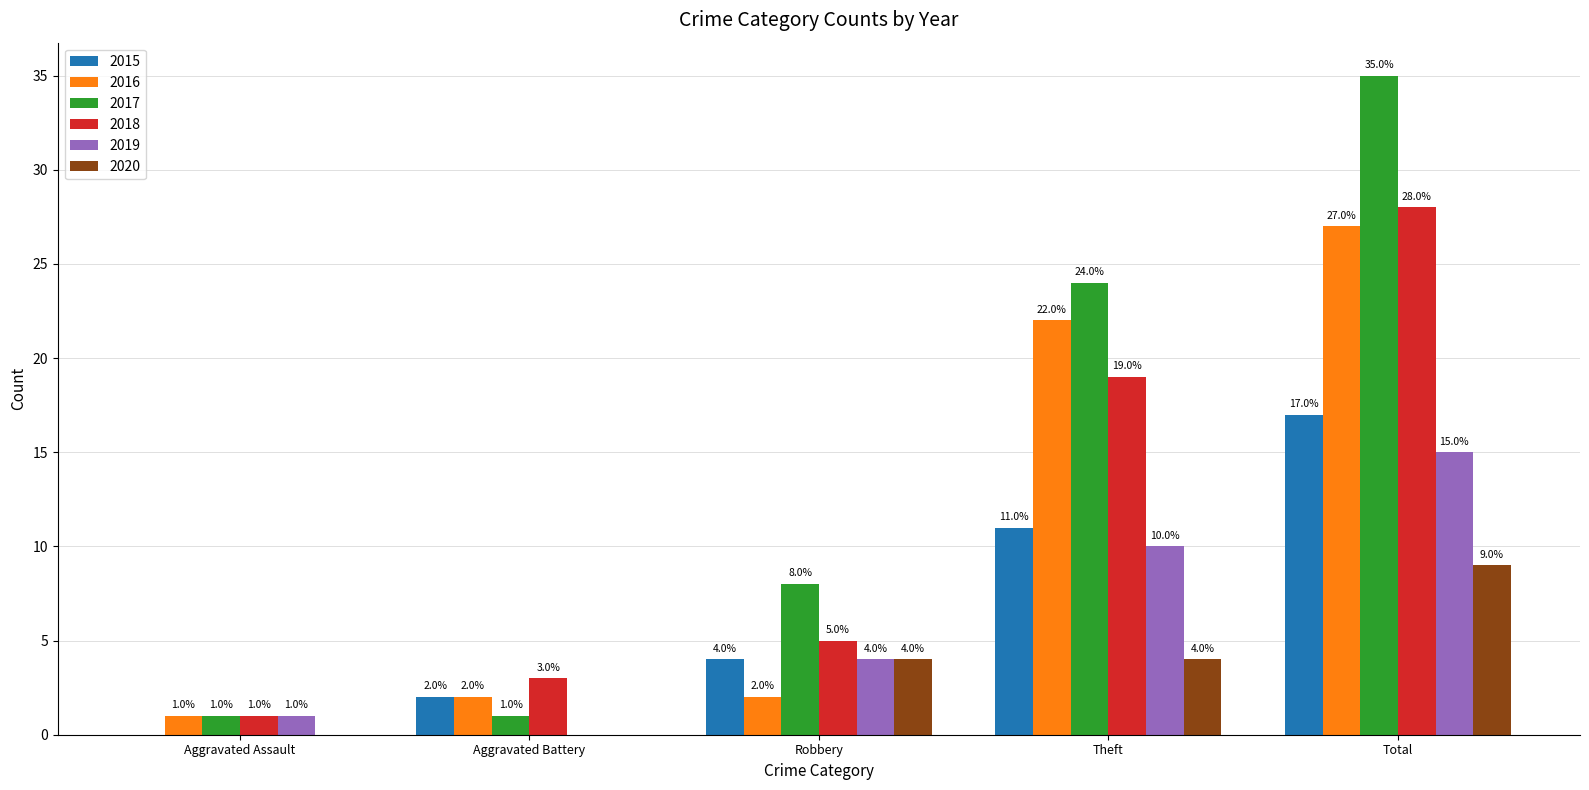

At which category is the sum across all series the highest?

Total